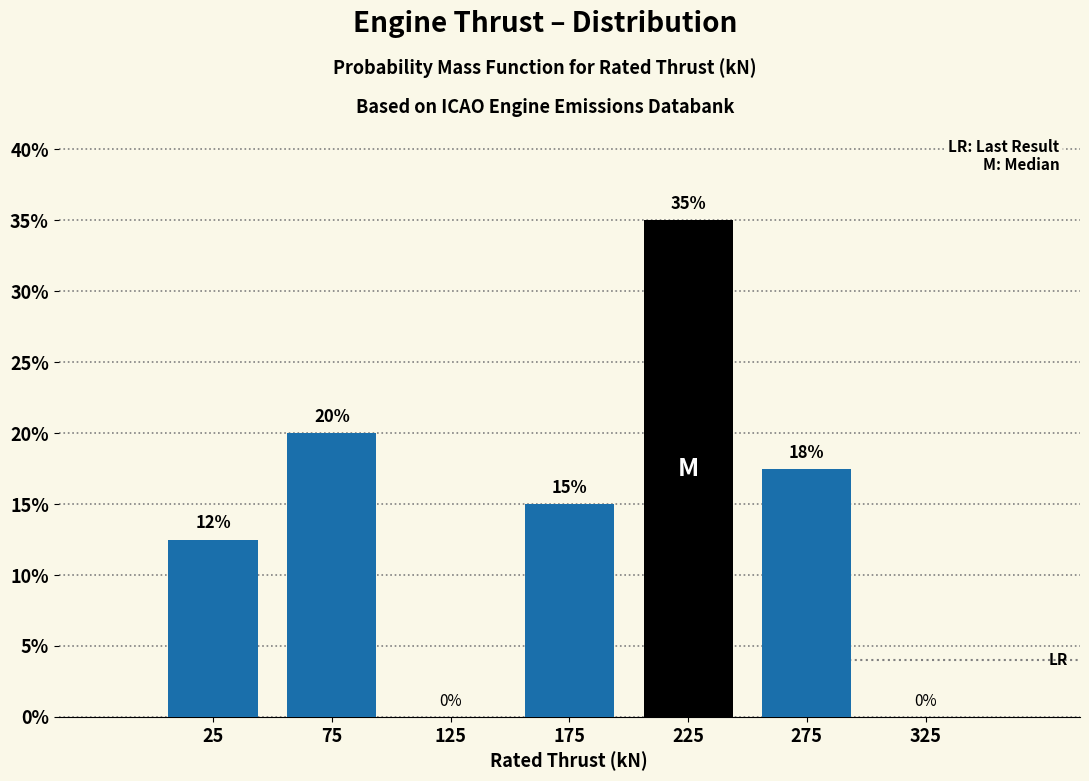

Which range on the x-axis has the tallest bar?

200 to 250